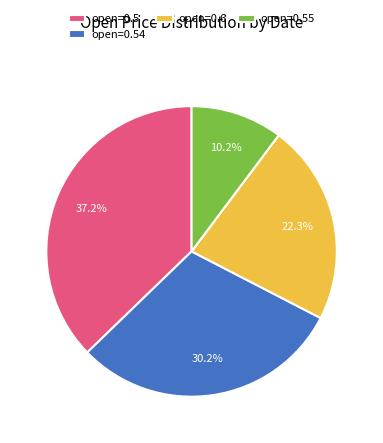

Rank the categories by value from highest to lowest.

open=0.5, open=0.54, open=0.6, open=0.55